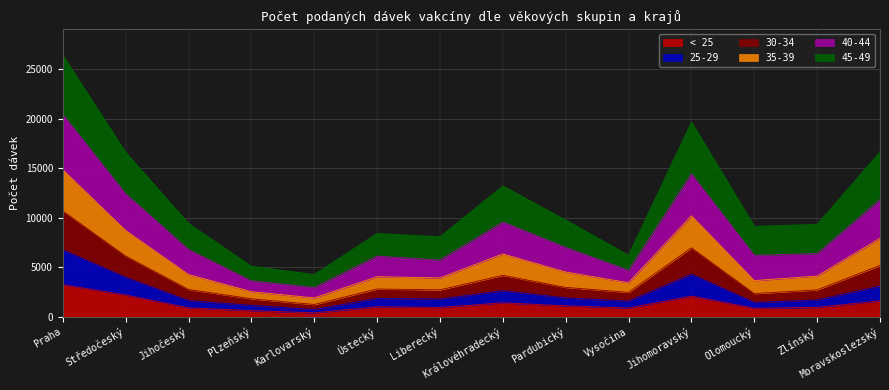

The 25-29 series shows 1436 at Ústecký. True or false?

False